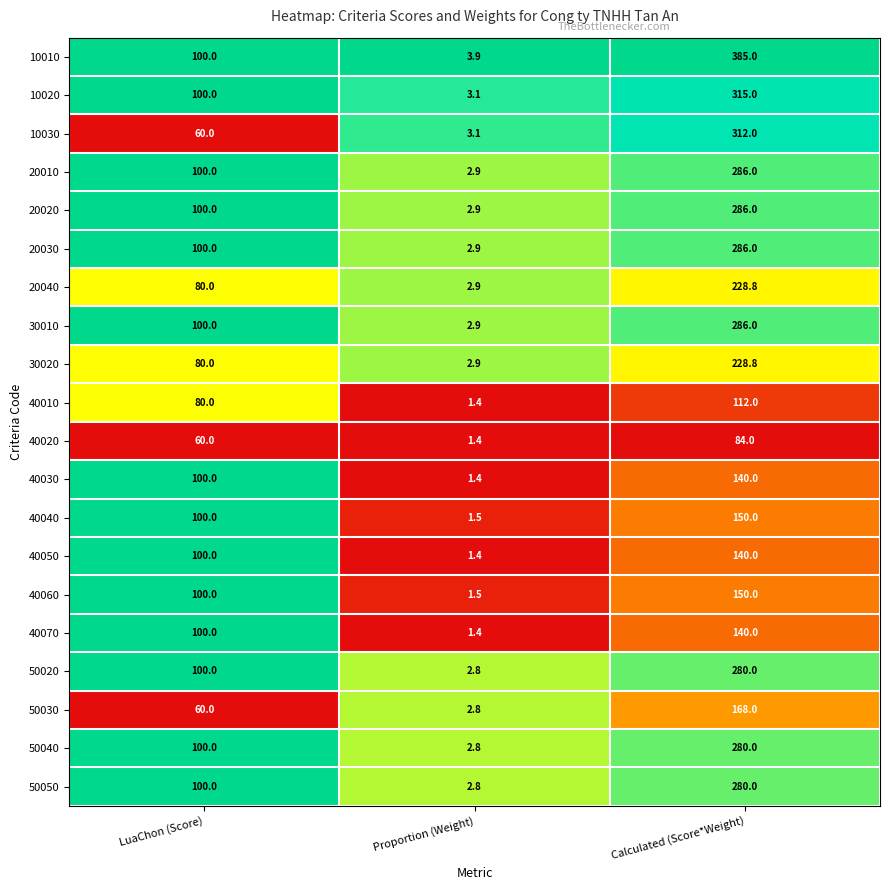

What is the greatest value displayed?

385.0